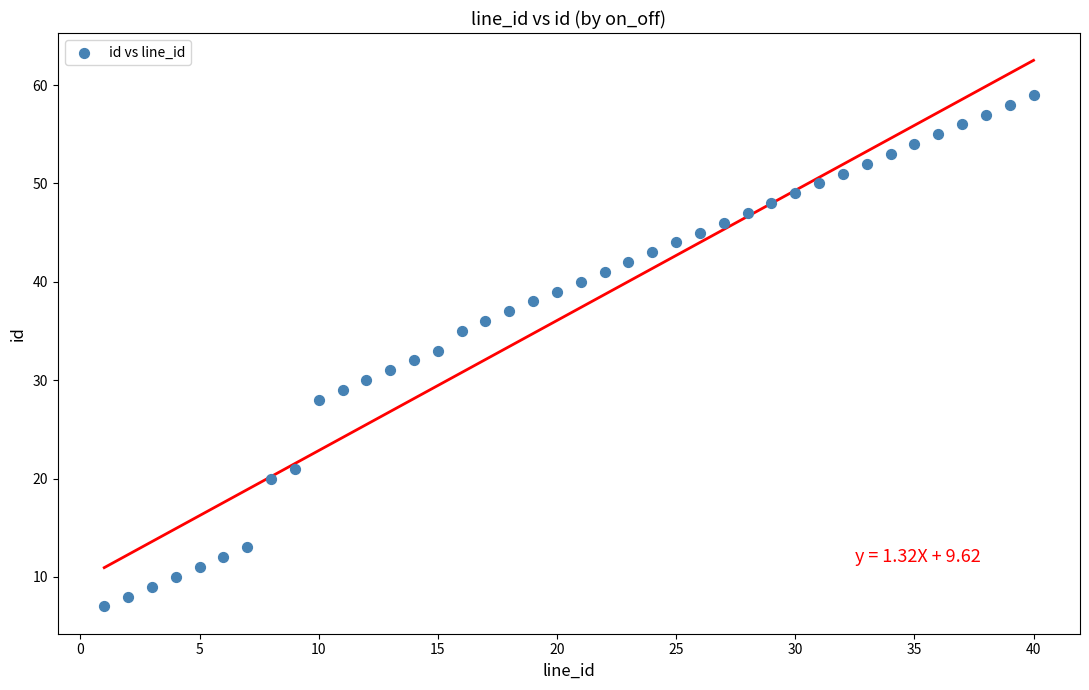

What is the range of Y values (max minus min)?

52